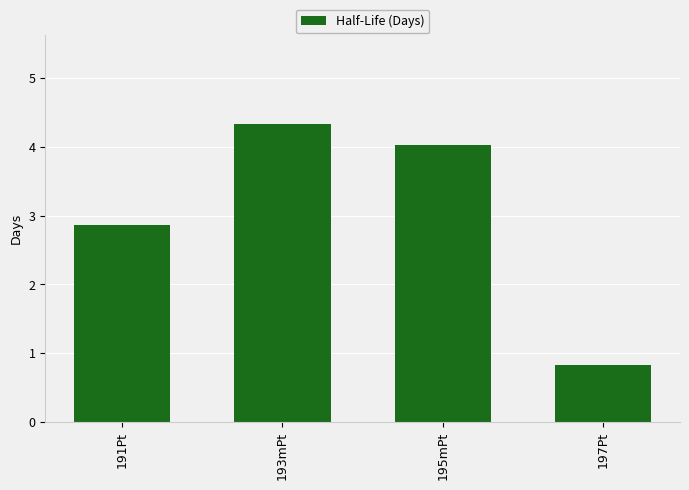

What is the maximum value shown in the chart?

4.3